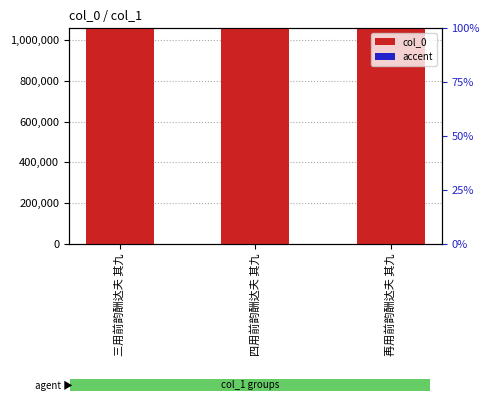

What is the sum of all accent values?

9